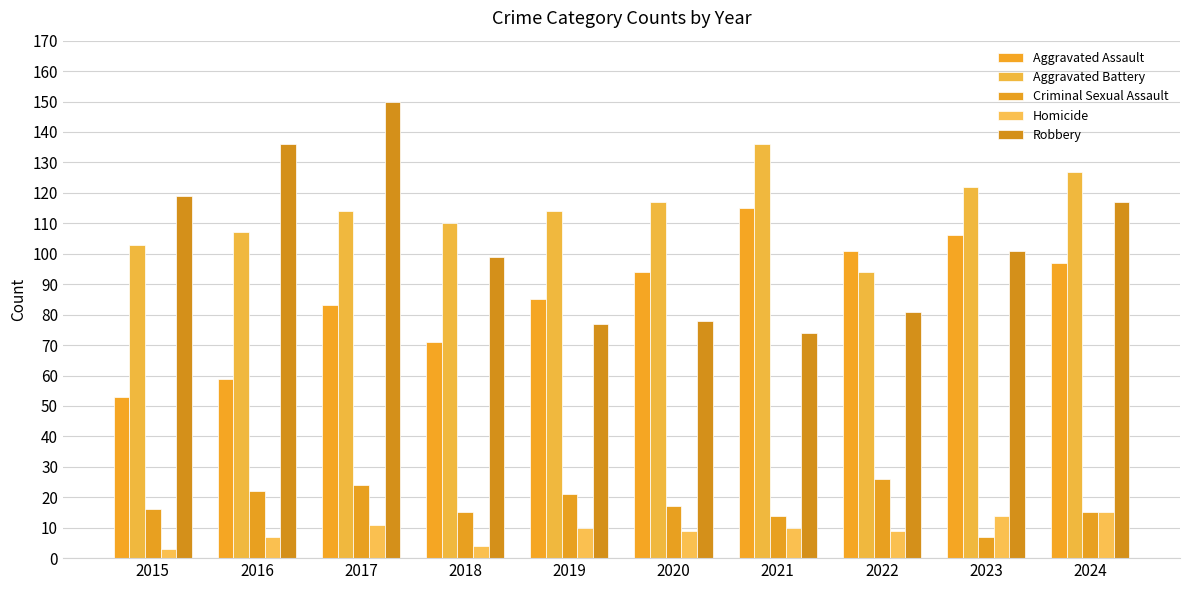

What is the sum of the Aggravated Battery values at 2022 and 2018?

204